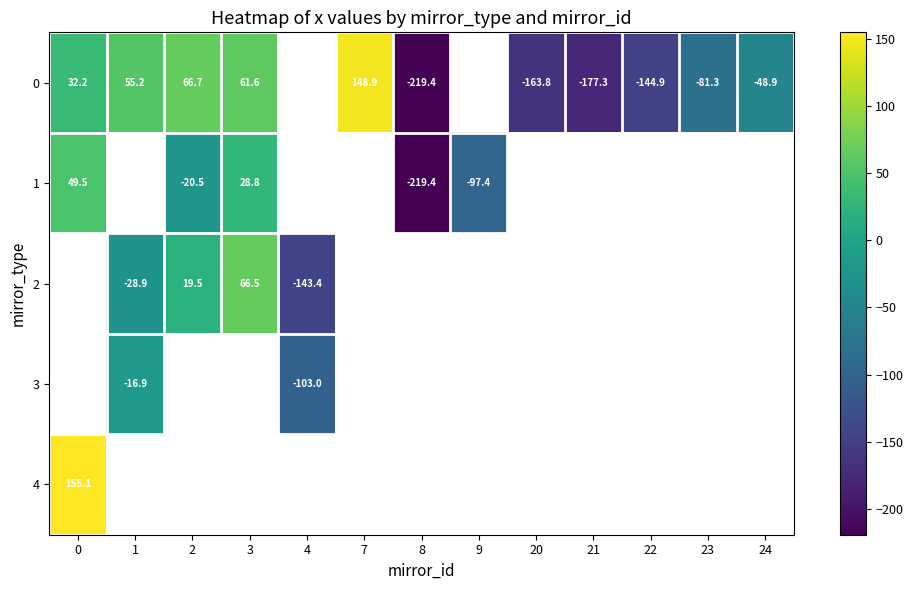

How many series are shown in this chart?

5